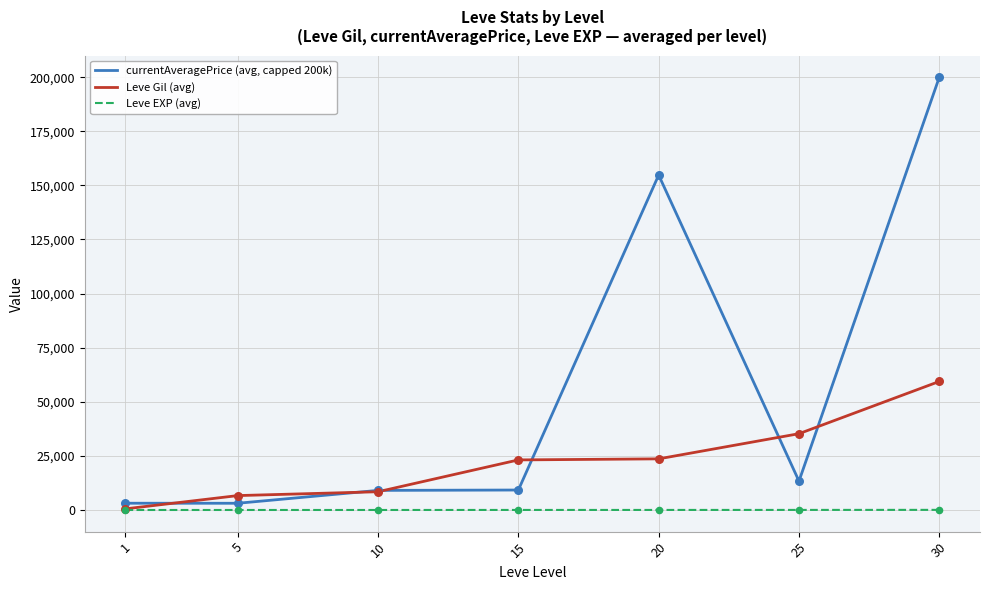

What are all the series names shown in the legend?

currentAveragePrice (avg, capped 200k), Leve Gil (avg), Leve EXP (avg)